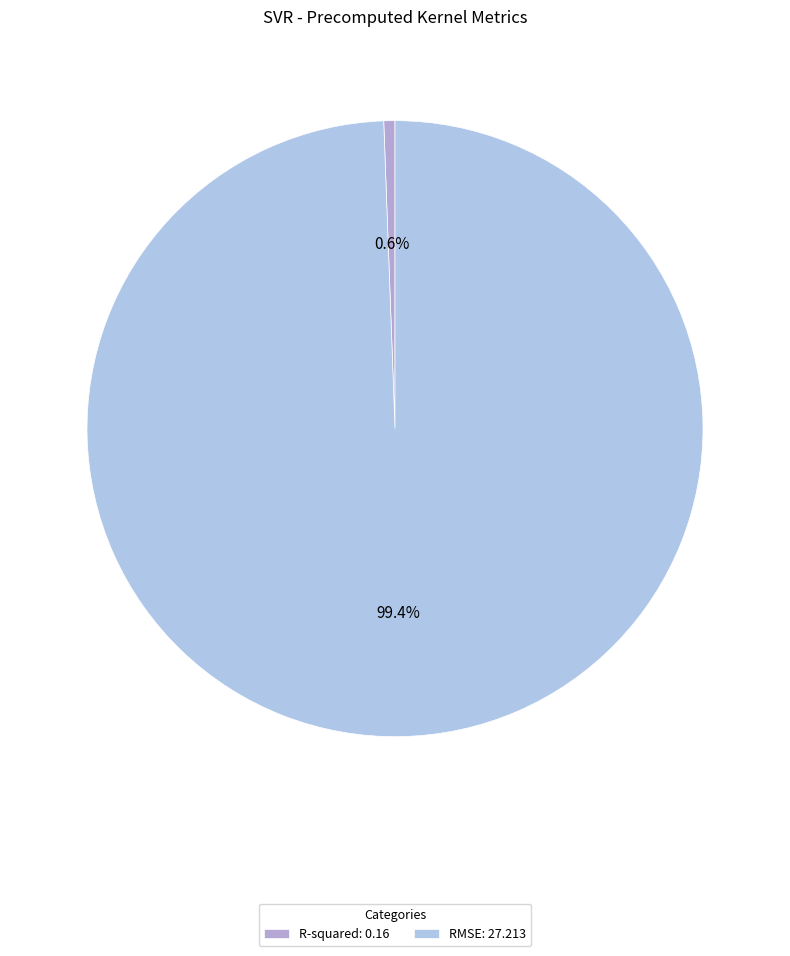

What is the change in value from R-squared to RMSE?

+27.1